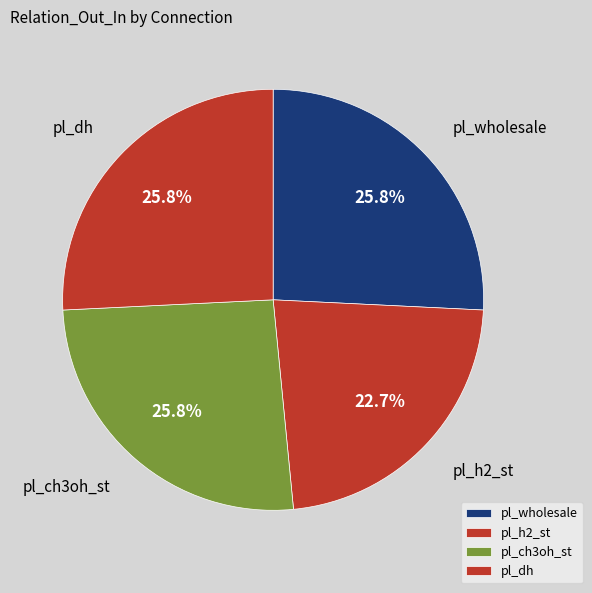

Do pl_wholesale and pl_ch3oh_st together represent more than half of the pie?

Yes